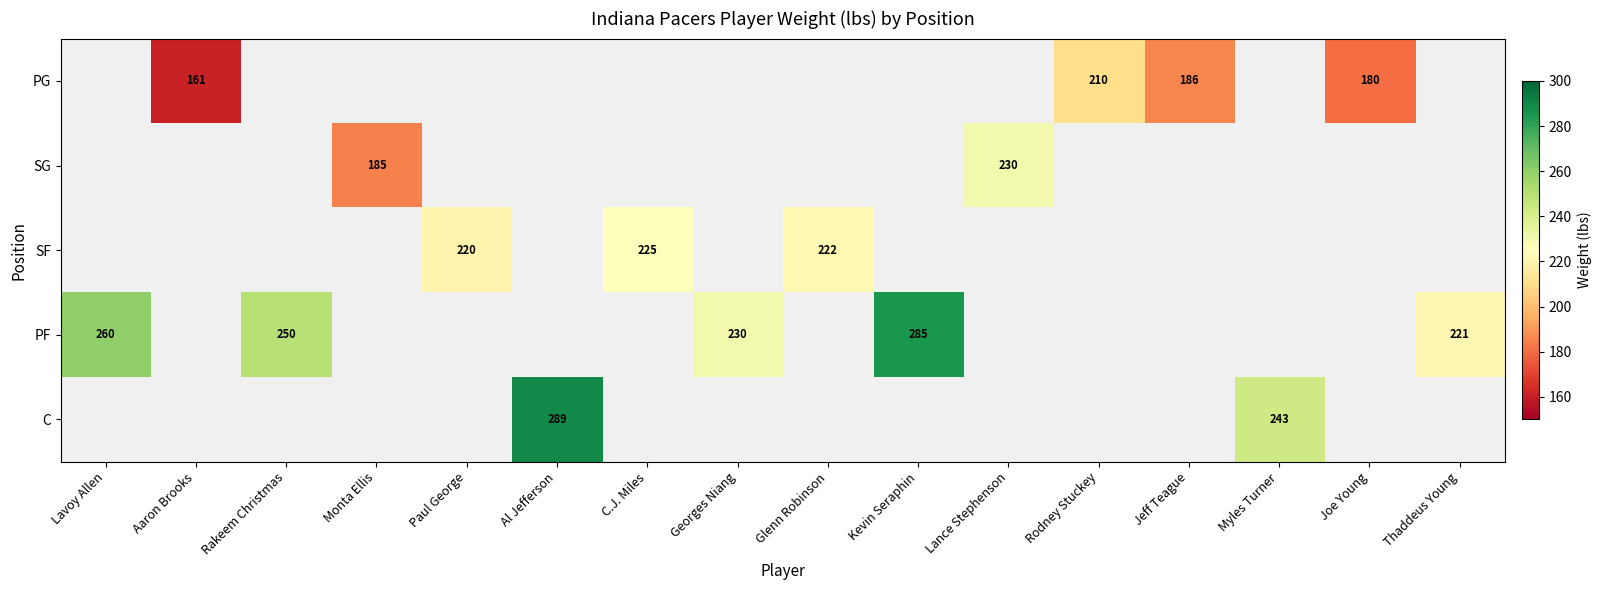

At which label is PF closest to 253?

Rakeem Christmas